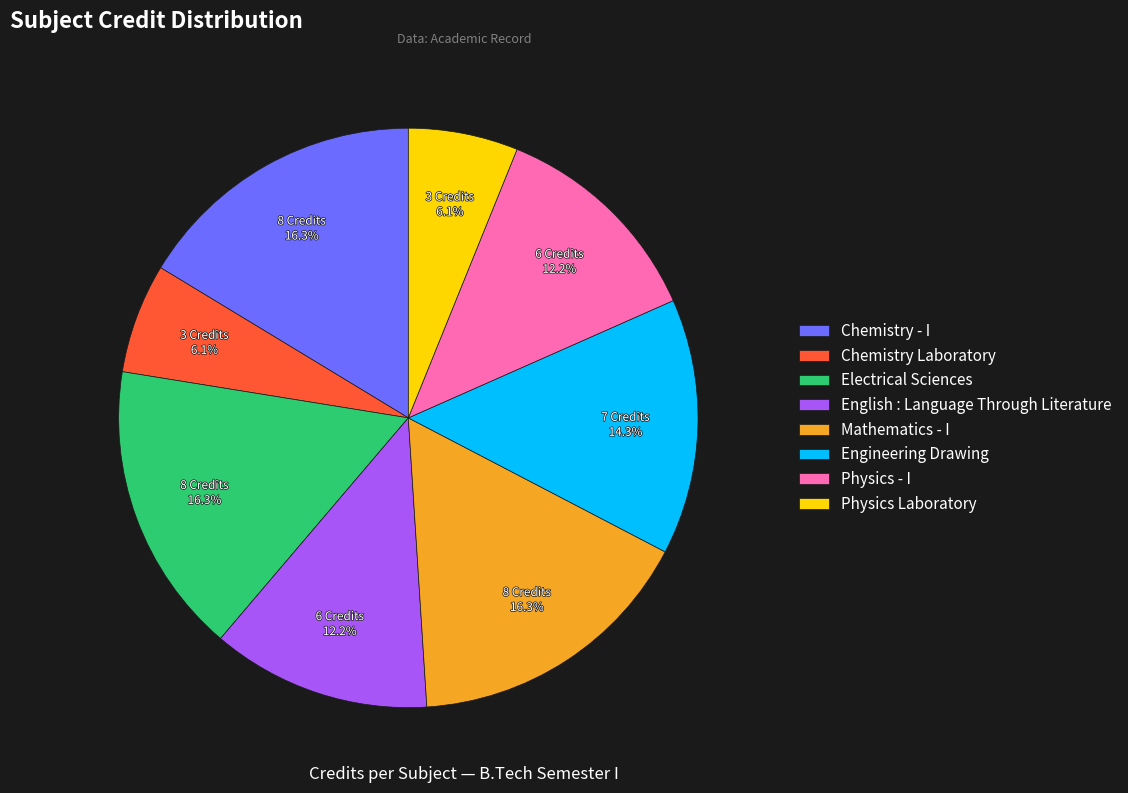

Is there a majority slice in this chart?

No